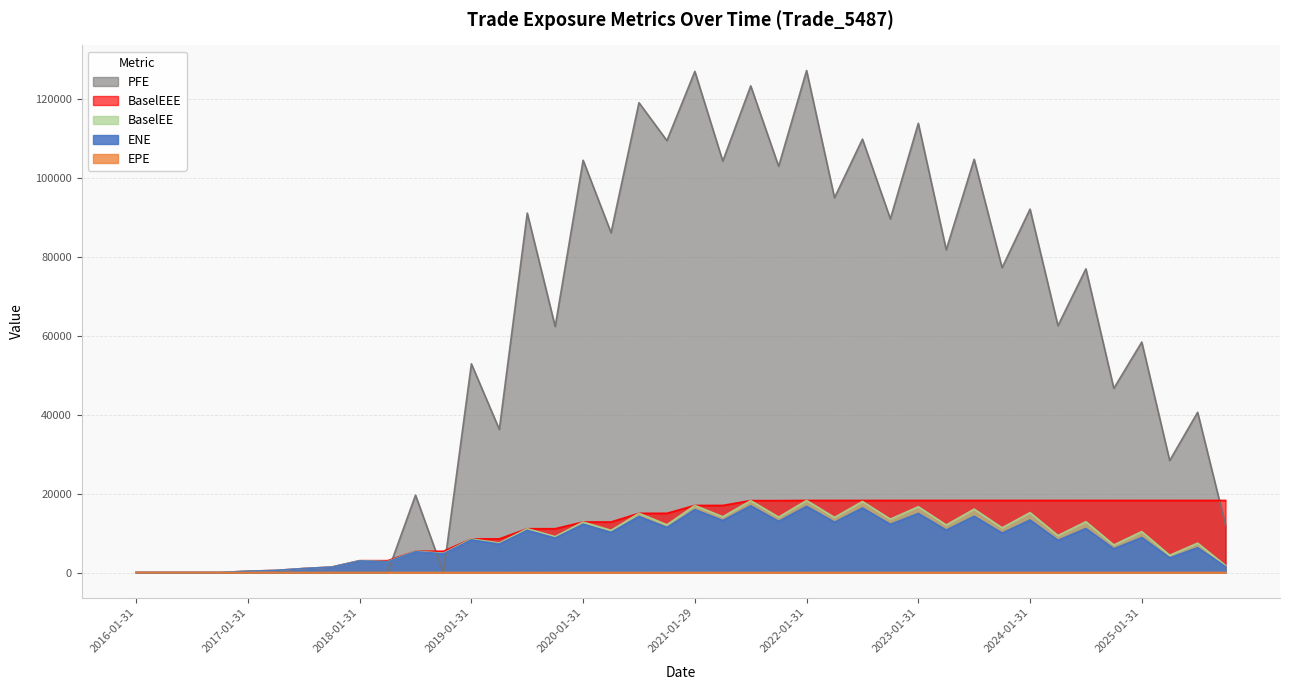

Which series has the largest total across all categories?

PFE